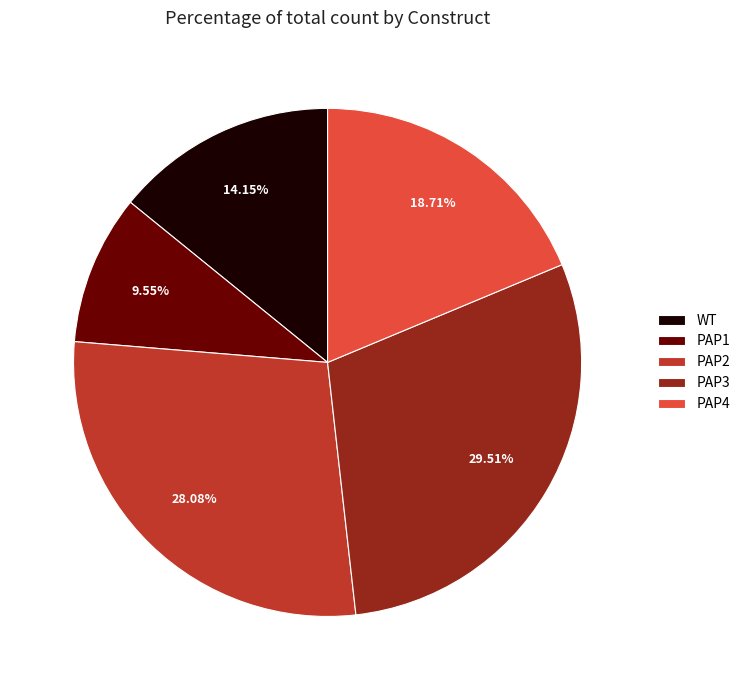

What percentage is the PAP3 slice, to the nearest percent?

30%